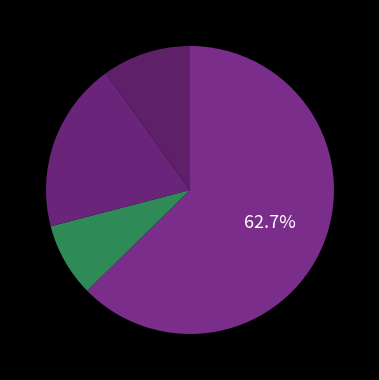

How many segments does this pie chart have?

4